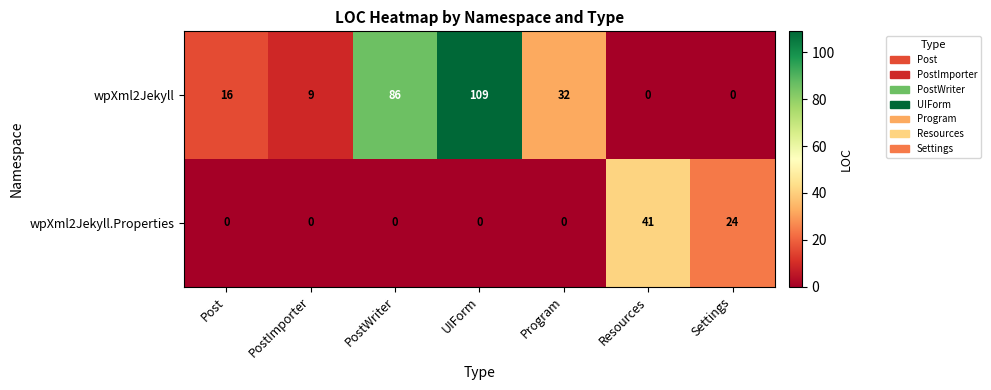

Count the wpXml2Jekyll.Properties values in the range 0 to 24.

6